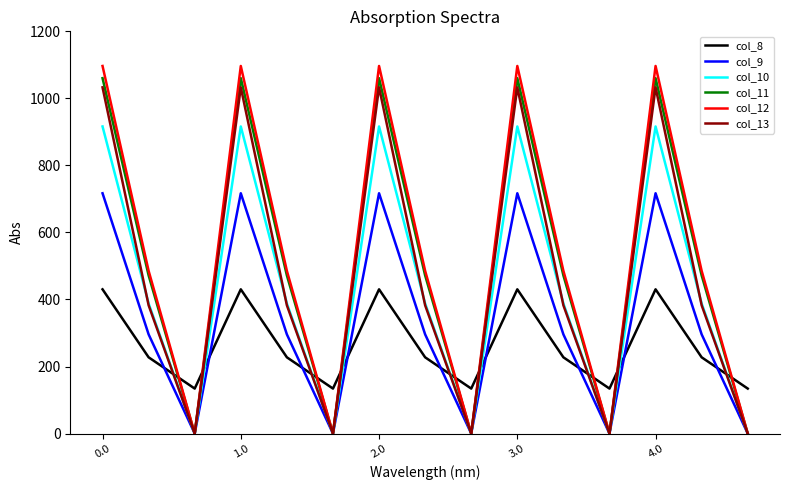

Which series has the widest spread of values?

col_12